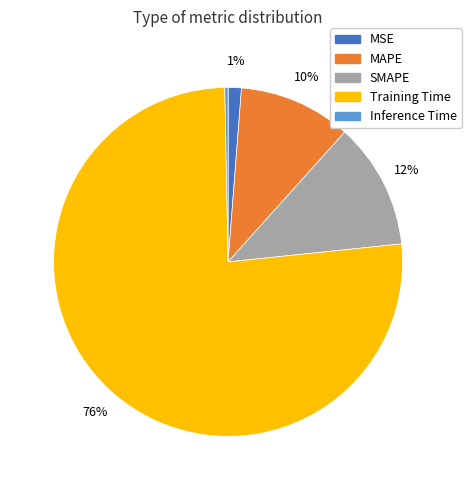

What is the majority slice?

Training Time